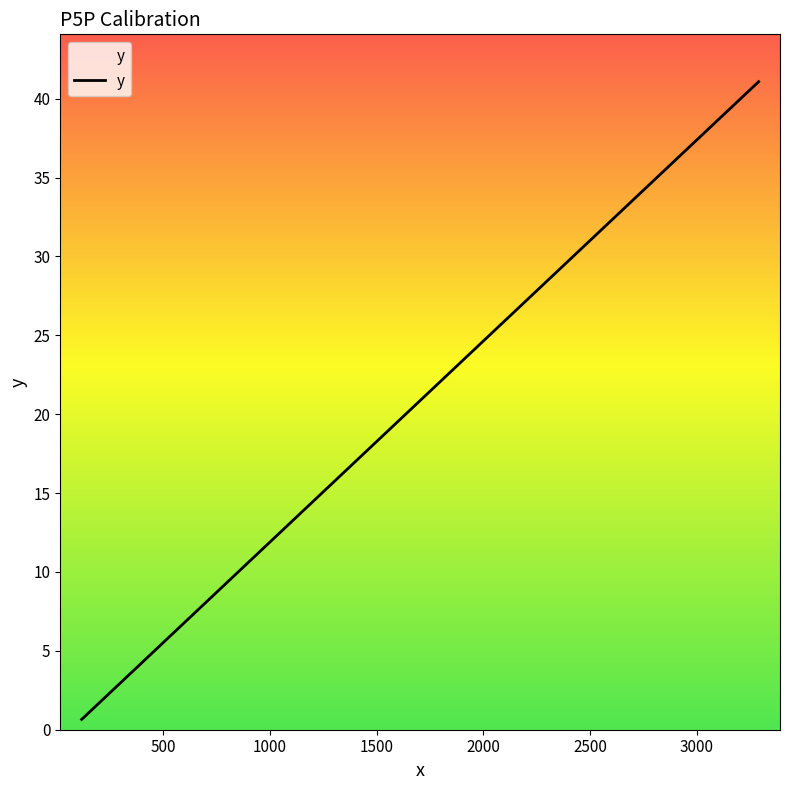

What is the difference between the maximum and minimum values?

40.4